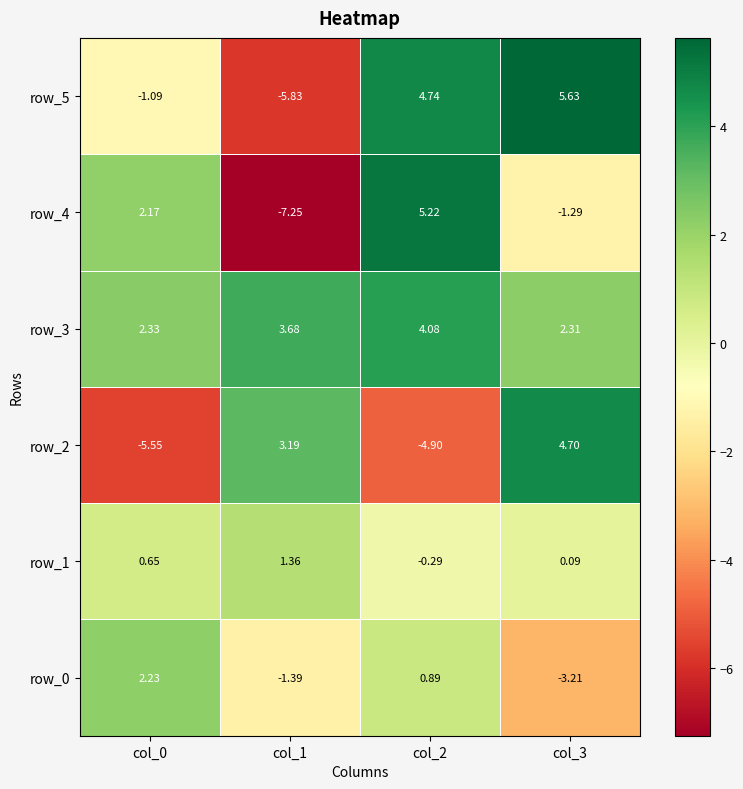

Is the value of row_1 at col_0 greater than the value of row_5 at col_0?

Yes